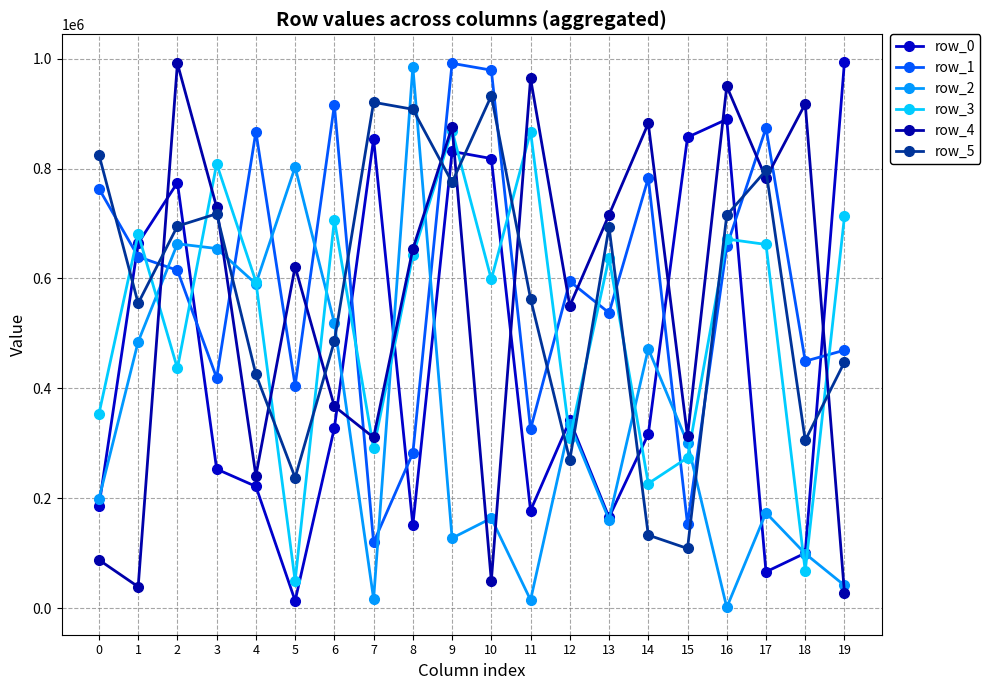

Is it true that row_4 equals 1234783 at 16?

False